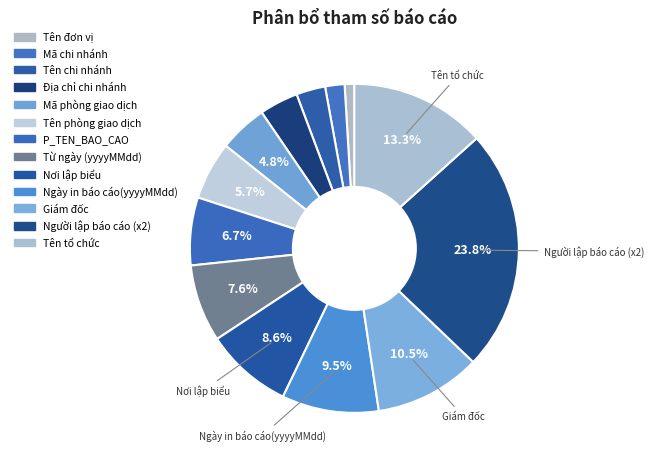

How many slices are in this pie chart?

13